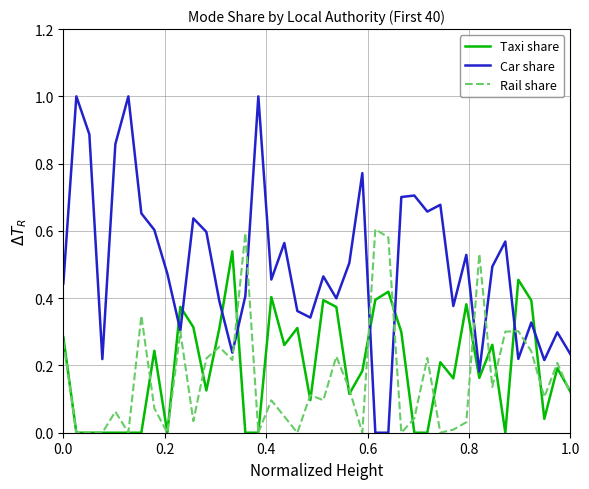

Which series ends up on top after the final intersection of Taxi share and Car share?

Car share